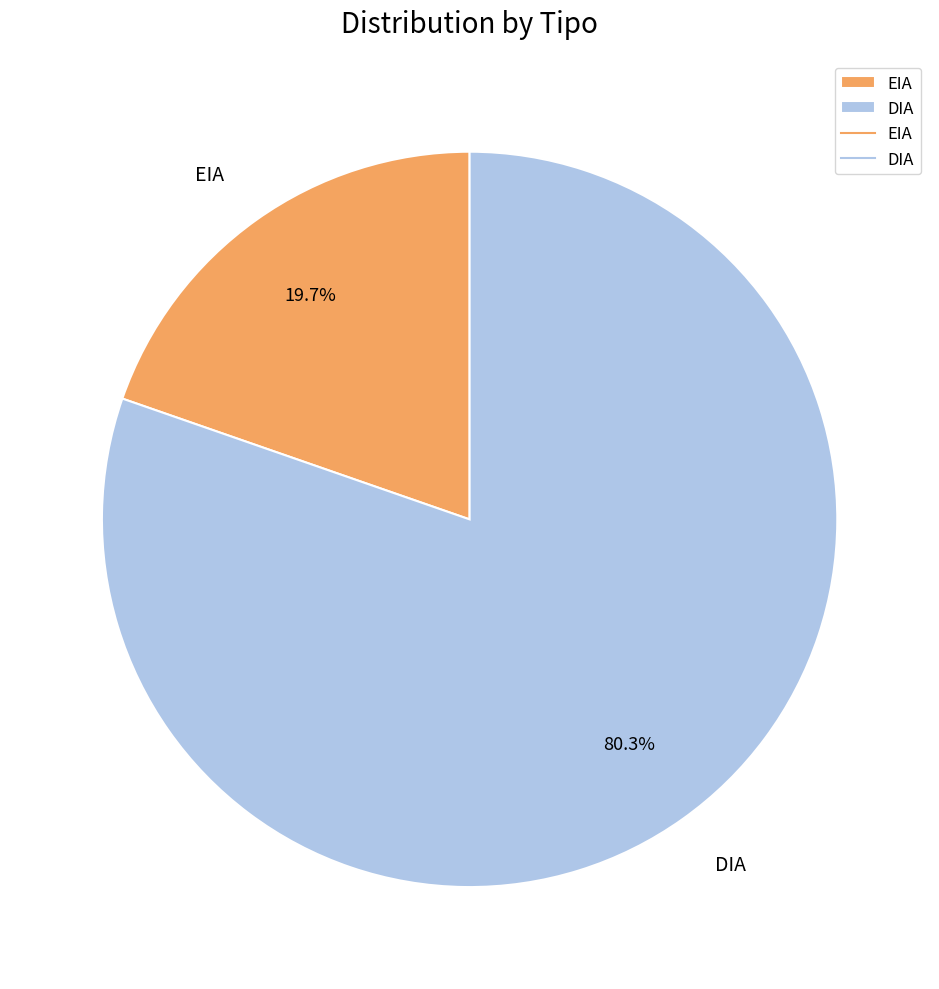

What is the smallest slice in the pie chart?

EIA